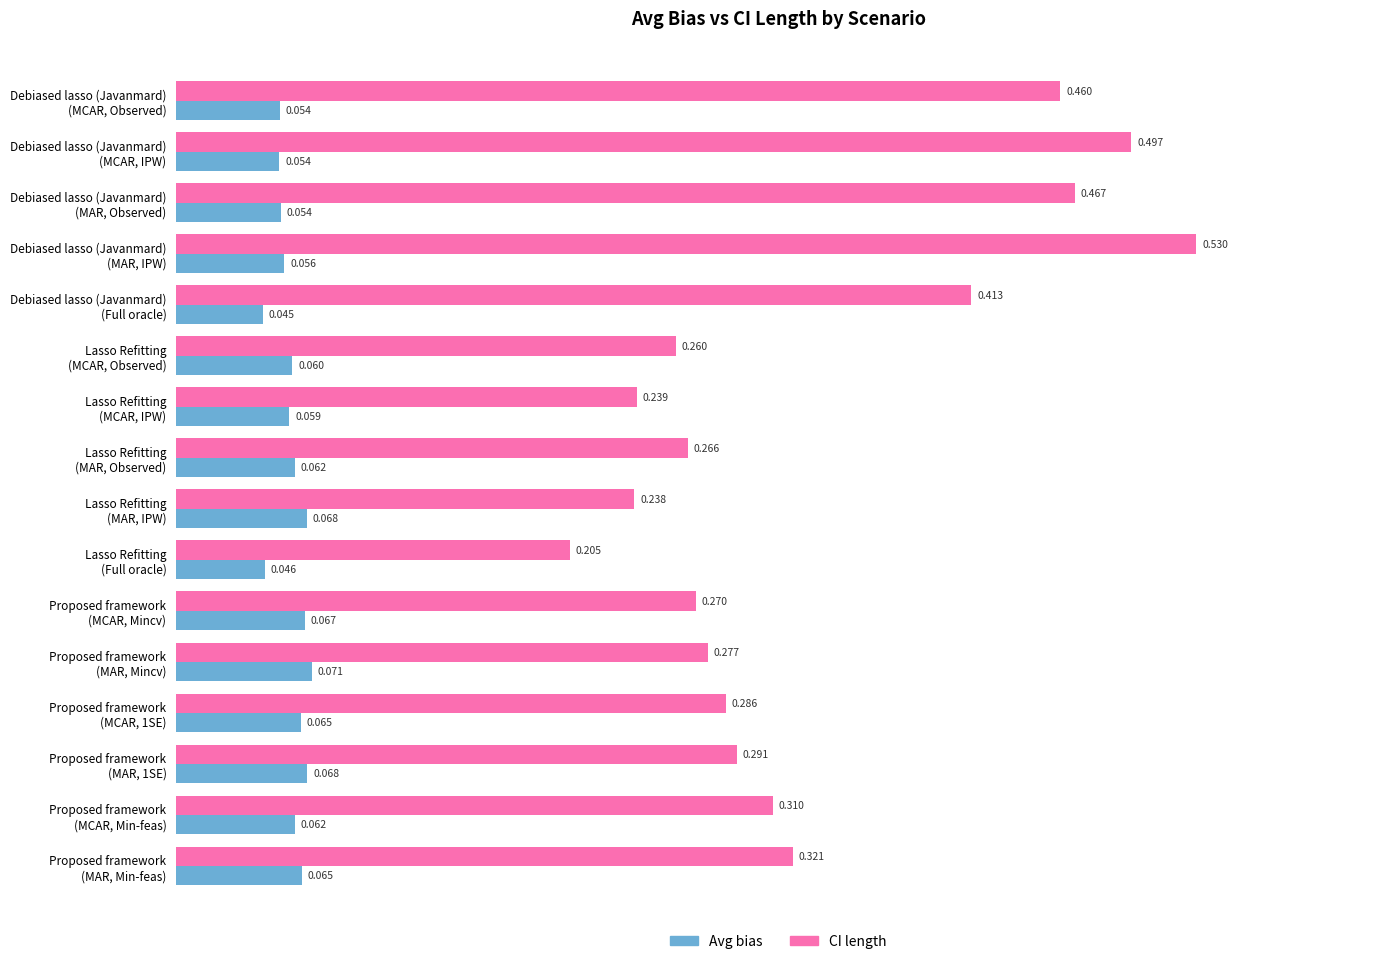

Which series has the largest total across all categories?

CI length